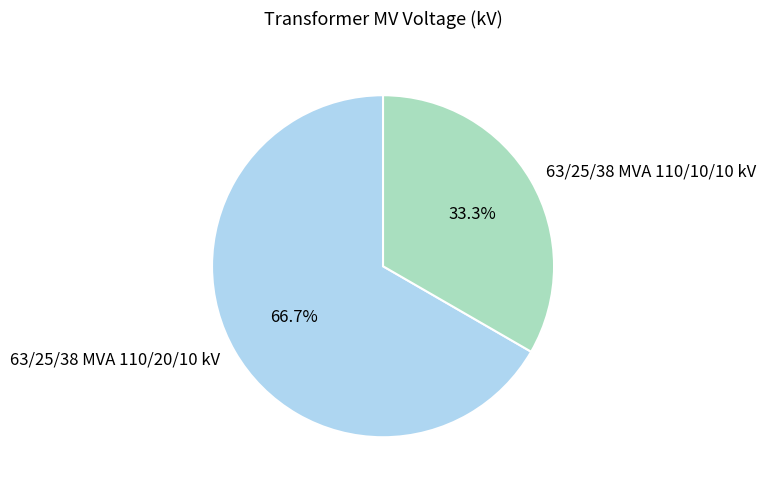

Rank the categories by value from lowest to highest.

63/25/38 MVA 110/10/10 kV, 63/25/38 MVA 110/20/10 kV